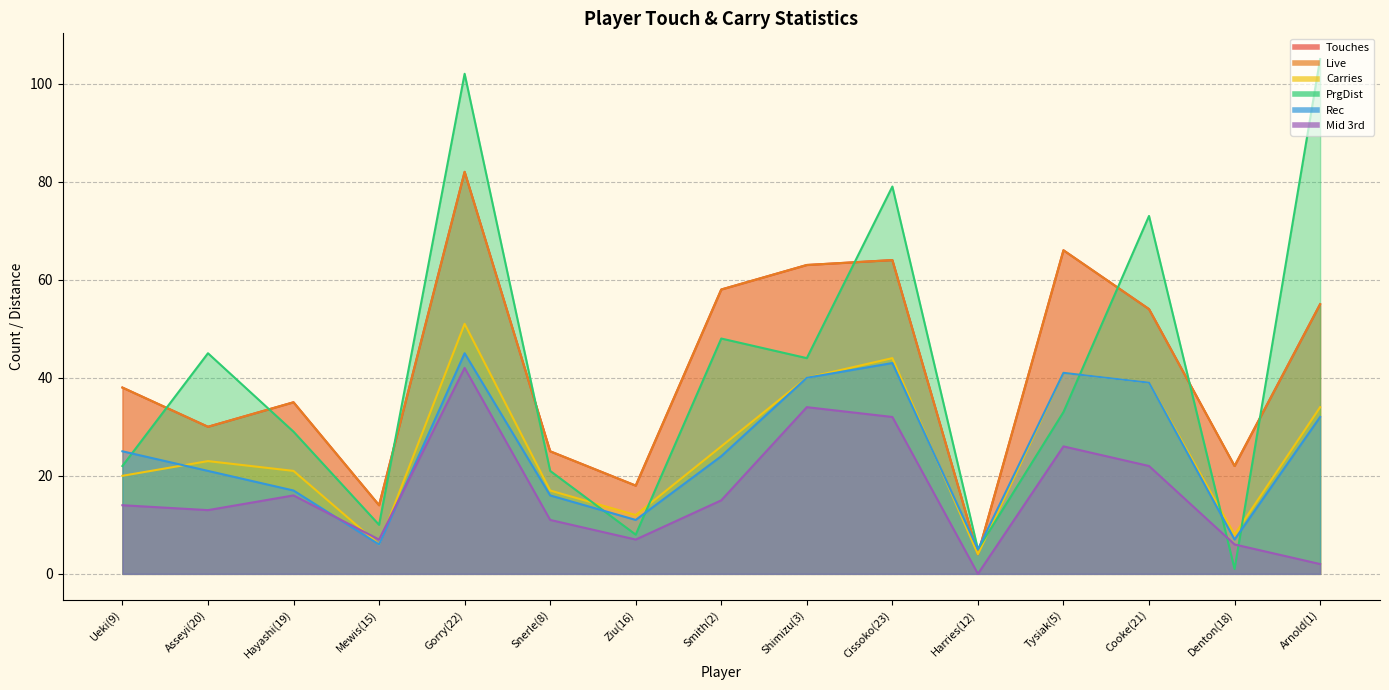

At which category does Rec reach its first local valley?

Mewis(15)